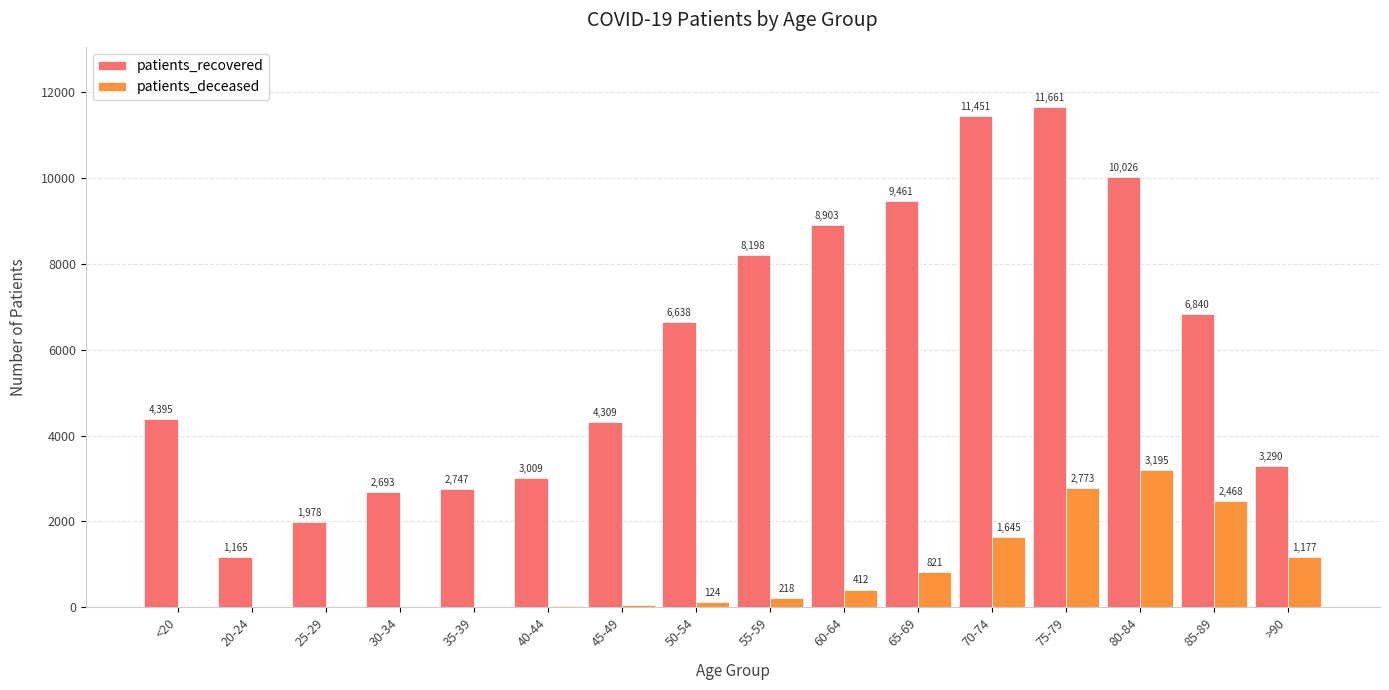

Reading left to right, extract all data points from this chart.

patients_recovered: 4395	1165	1978	2693	2747	3009	4309	6638	8198	8903	9461	11451	11661	10026	6840	3290
patients_deceased: 17	4	3	16	17	24	46	124	218	412	821	1645	2773	3195	2468	1177